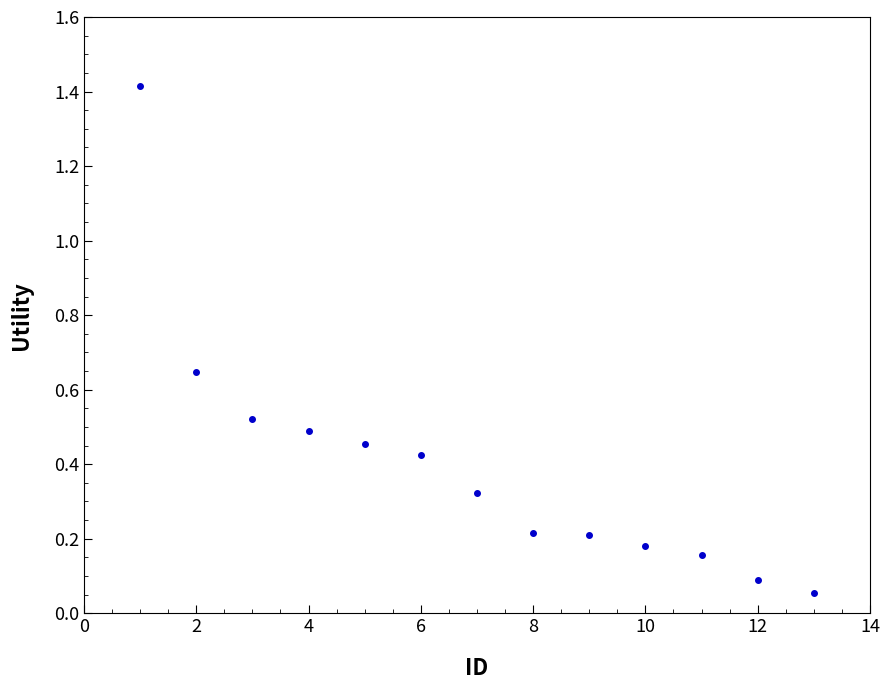

What is the range of X values (max minus min)?

12.0